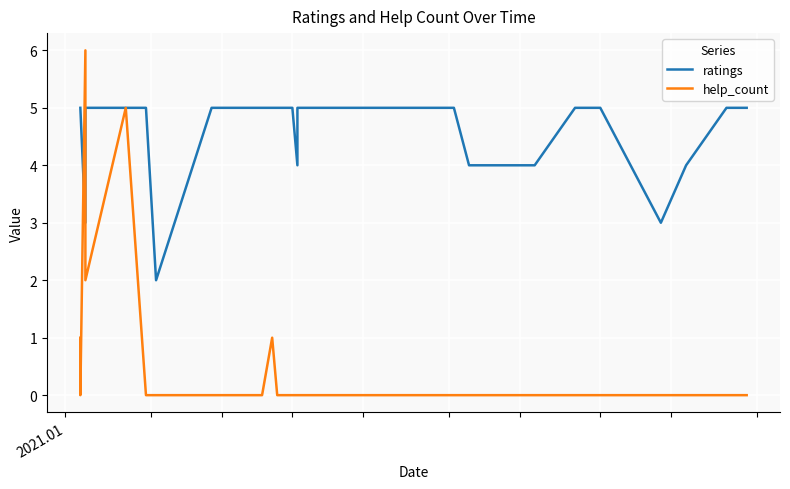

List the series in order of their peak value, lowest first.

ratings, help_count